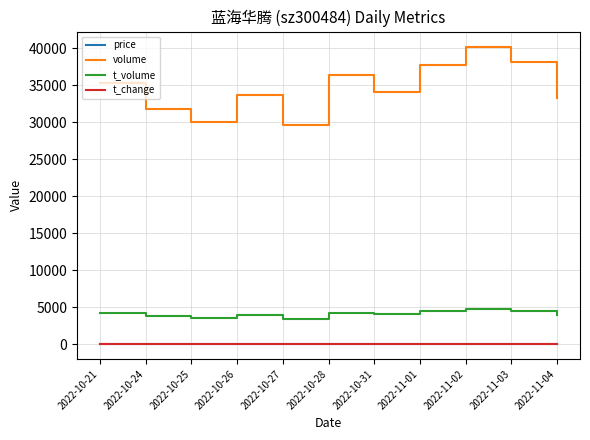

What position from the right is 2022-11-03?

2